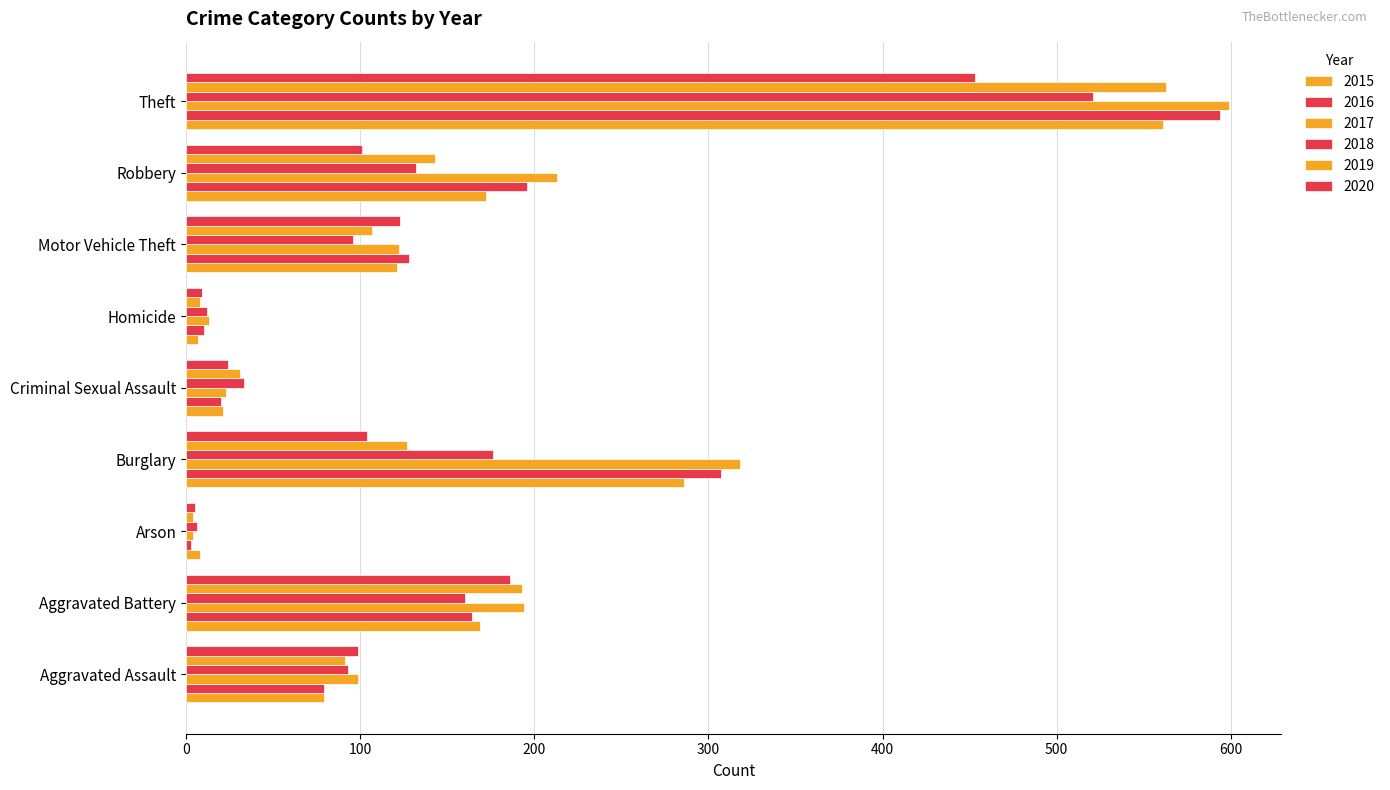

Count the number of data series in this chart.

6